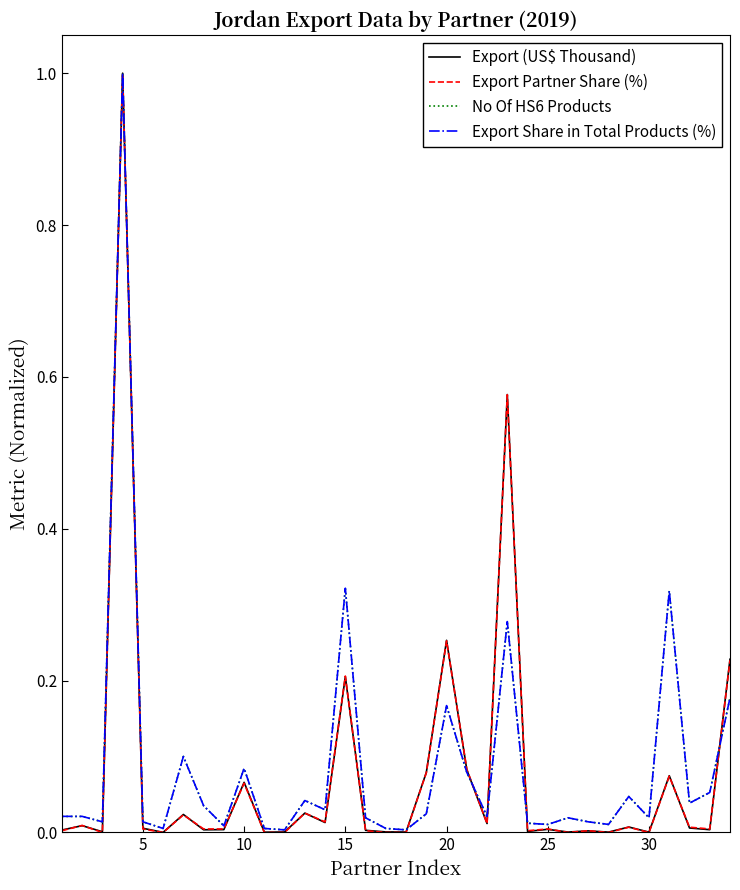

What is the maximum value for Export Share in Total Products (%)?

1.0